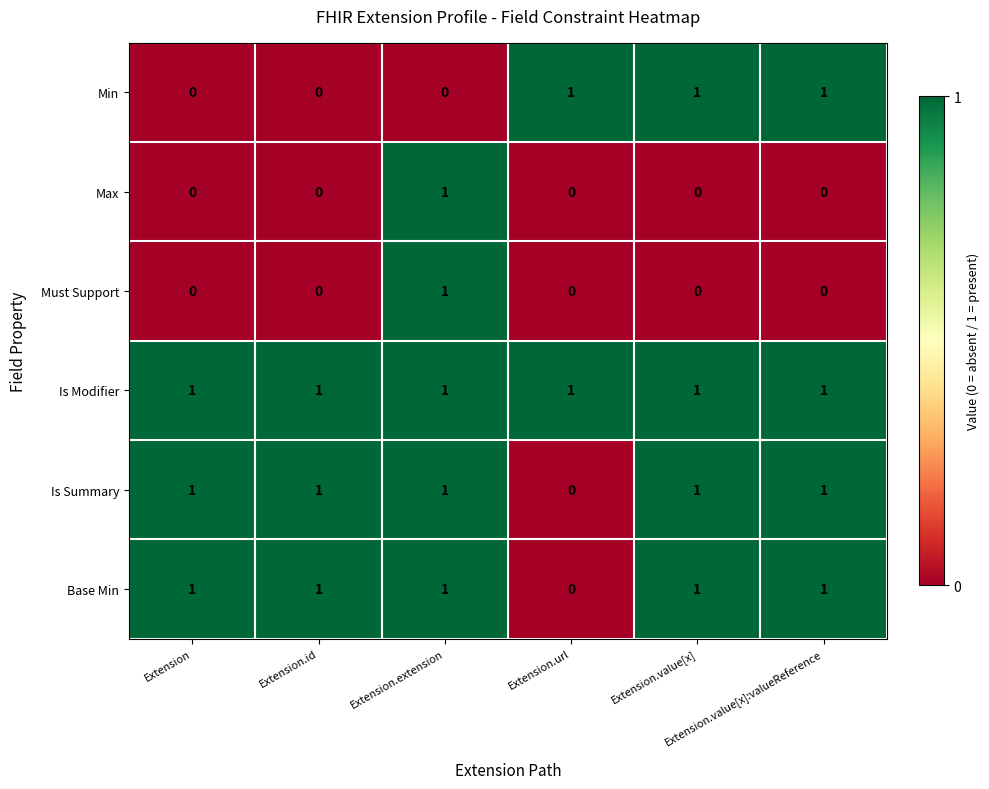

How many Base Min values are between 1 and 2?

5